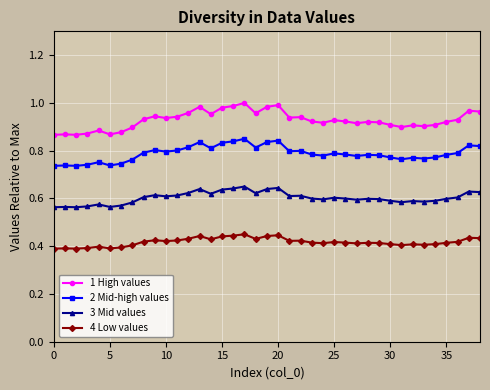

List the series in order of their peak value, highest first.

1 High values, 2 Mid-high values, 3 Mid values, 4 Low values